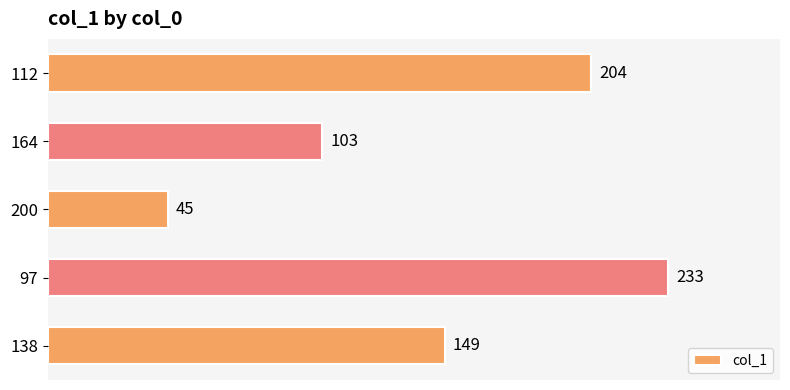

Are the bars horizontal?

Yes